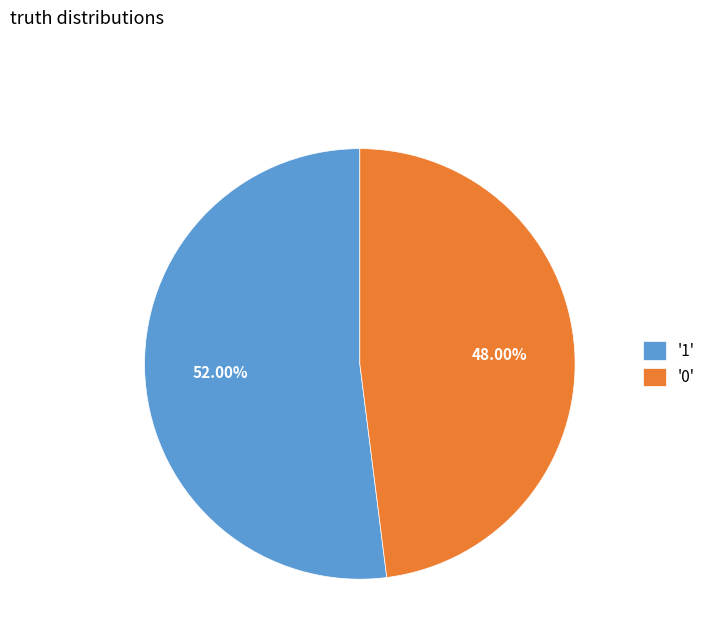

Combined, do '1' and '0' account for over 50%?

Yes